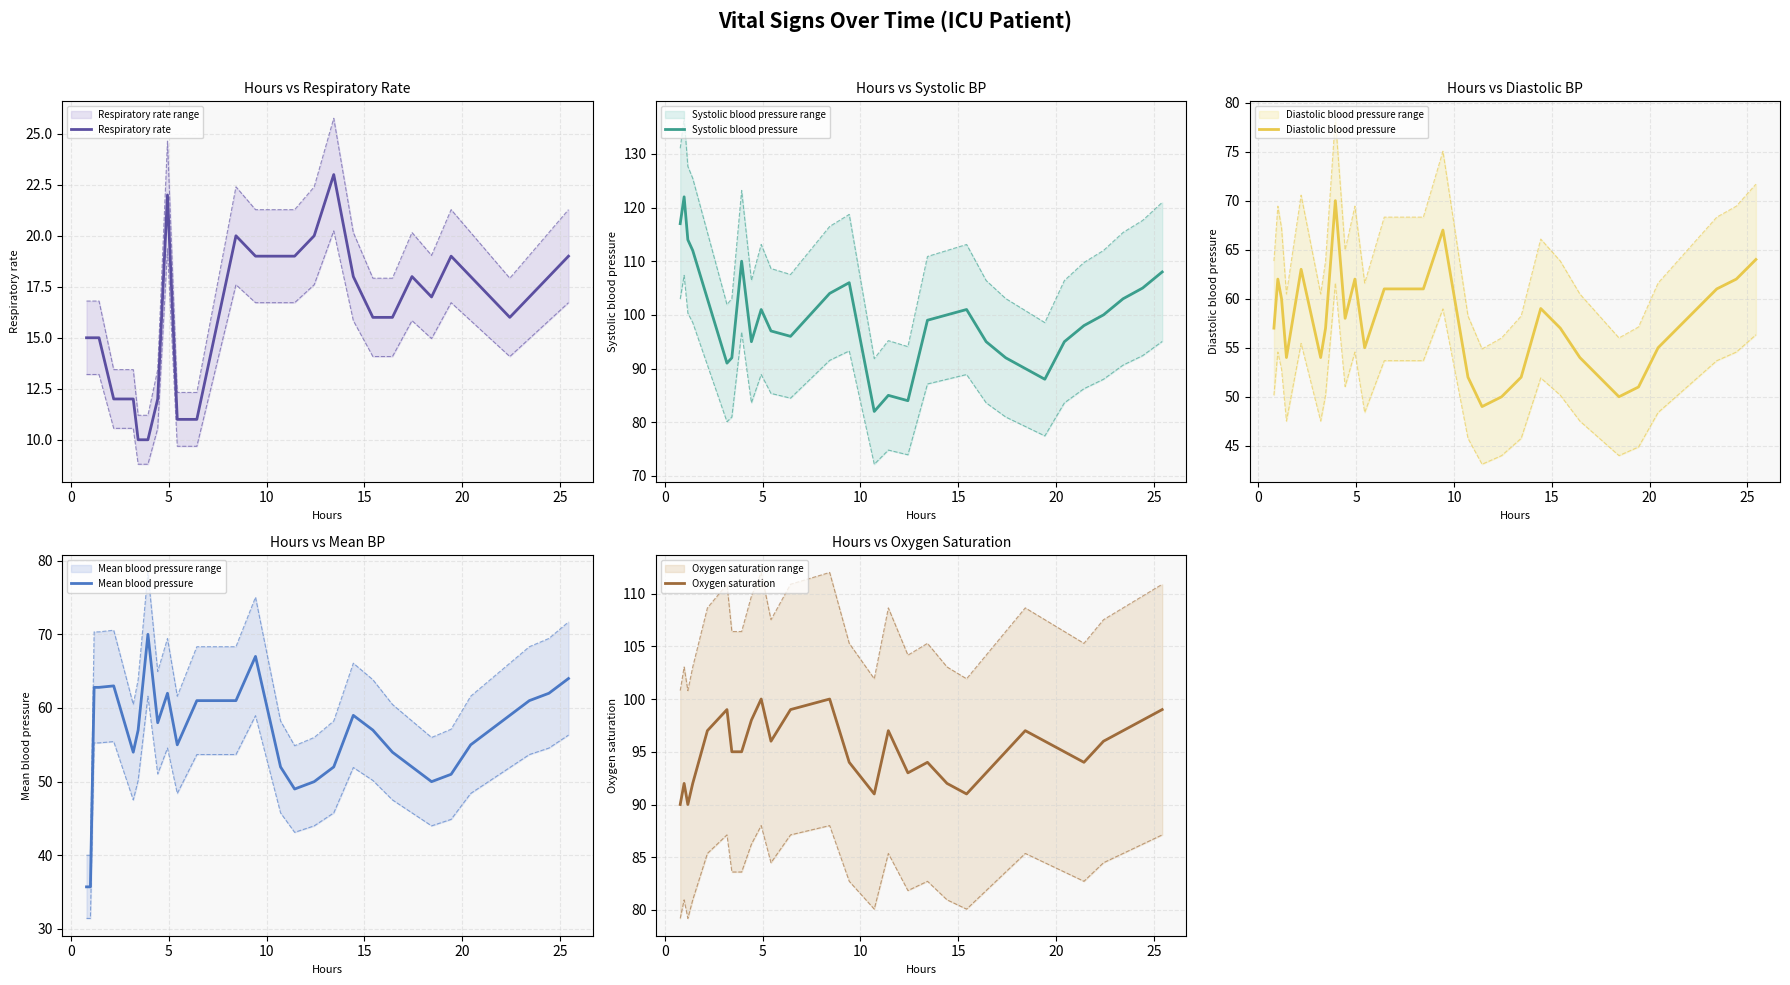

Reading right to left, list all the values displayed in this chart.

Respiratory rate: 19.0	18.0	17.0	16.0	17.0	18.0	19.0	17.0	18.0	16.0	16.0	18.0	23.0	20.0	19.0	19.0	19.0	20.0	11.0	11.0	22.0	12.0	10.0	10.0	12.0	12.0	15.0	15.0	15.0	15.0
Systolic blood pressure: 108.0	105.0	103.0	100.0	98.0	95.0	88.0	90.0	92.0	95.0	101.0	100.0	99.0	84.0	85.0	82.0	106.0	104.0	96.0	97.0	101.0	95.0	110.0	92.0	91.0	103.0	112.0	114.0	122.0	117.0
Diastolic blood pressure: 64.0	62.0	61.0	59.0	57.0	55.0	51.0	50.0	52.0	54.0	57.0	59.0	52.0	50.0	49.0	52.0	67.0	61.0	61.0	55.0	62.0	58.0	70.0	57.0	54.0	63.0	54.0	60.0	62.0	57.0
Mean blood pressure: 64.0	62.0	61.0	59.0	57.0	55.0	51.0	50.0	52.0	54.0	57.0	59.0	52.0	50.0	49.0	52.0	67.0	61.0	61.0	55.0	62.0	58.0	70.0	57.0	54.0	63.0	62.8	62.8	35.7	35.7
Oxygen saturation: 99.0	98.0	97.0	96.0	94.0	95.0	96.0	97.0	95.0	93.0	91.0	92.0	94.0	93.0	97.0	91.0	94.0	100.0	99.0	96.0	100.0	98.0	95.0	95.0	99.0	97.0	92.0	90.0	92.0	90.0